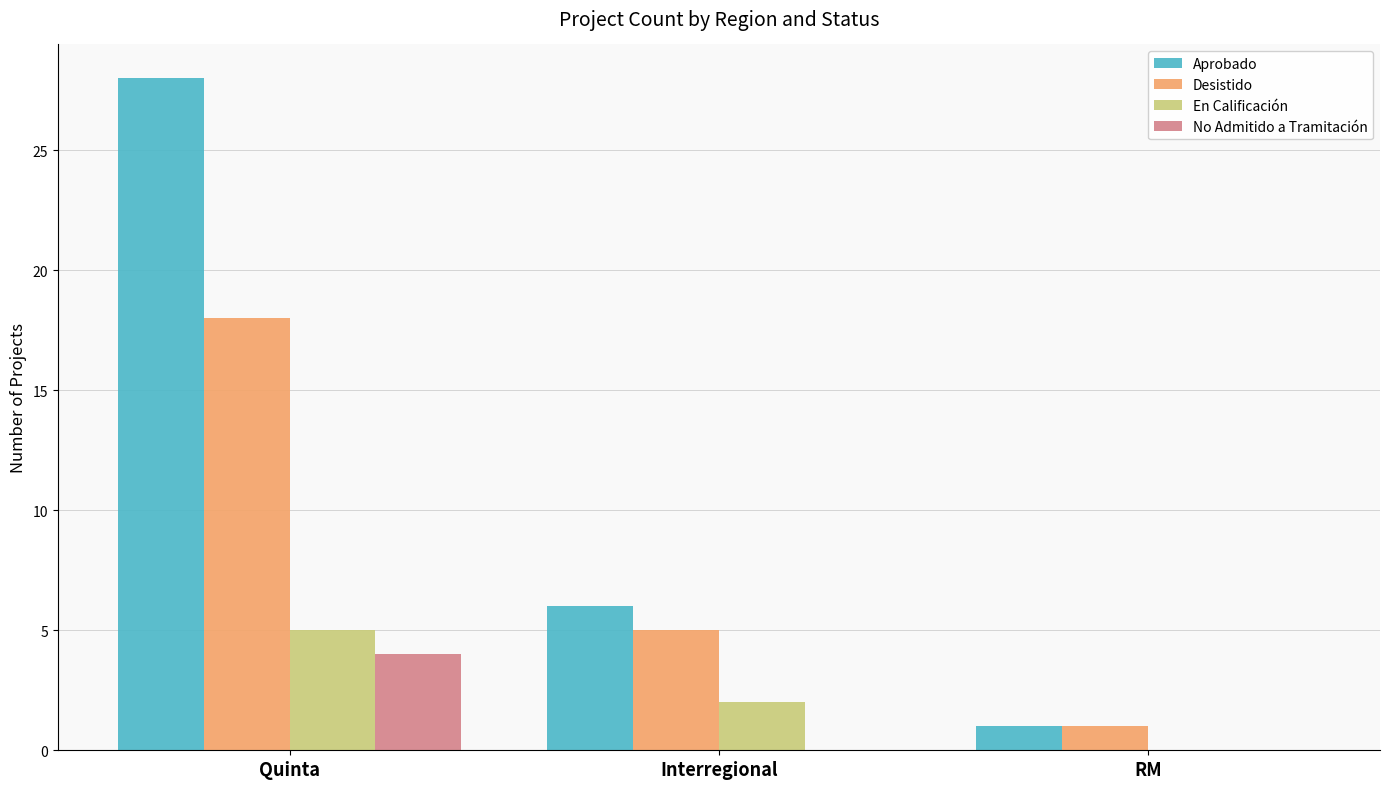

At which label does En Calificación reach its peak?

Quinta